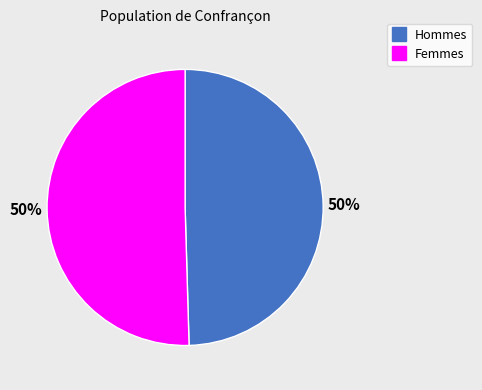

To the nearest percent, what is the average slice percentage?

50%